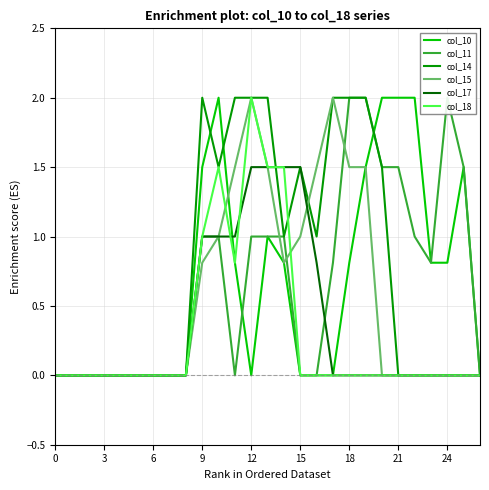

How many interior local valleys does the col_14 series have?

3